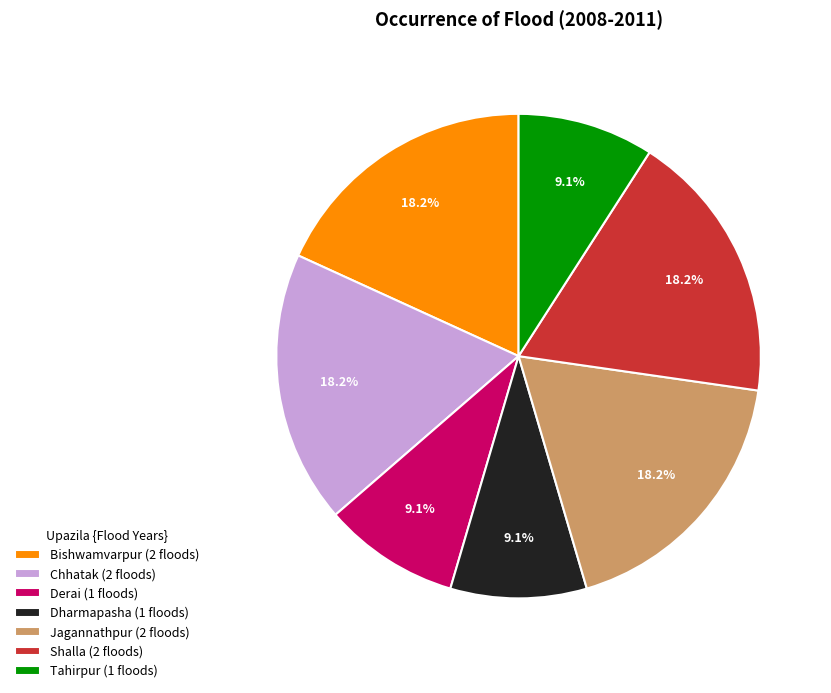

Is there a majority slice in this chart?

No